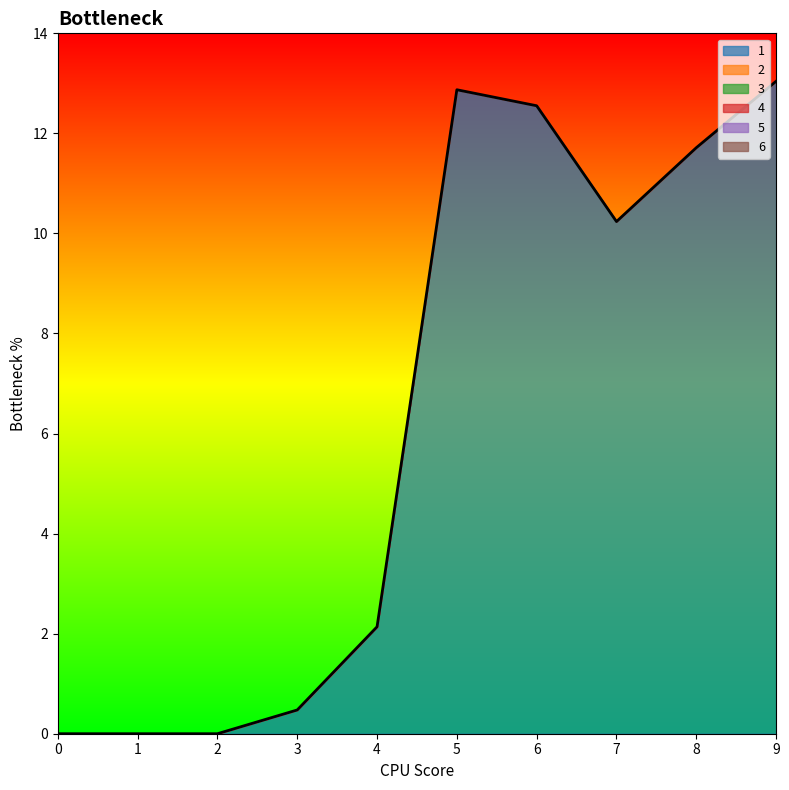

Reading left to right, transcribe all the data shown in this chart.

1: 0.0	0.0	0.0	0.5	2.1	12.9	12.6	10.2	11.7	13.0
2: 0.0	0.0	0.0	0.0	0.0	0.0	0.0	0.0	0.0	0.0
3: 0.0	0.0	0.0	0.0	0.0	0.0	0.0	0.0	0.0	0.0
4: 0.0	0.0	0.0	0.0	0.0	0.0	0.0	0.0	0.0	0.0
5: 0.0	0.0	0.0	0.0	0.0	0.0	0.0	0.0	0.0	0.0
6: 0.0	0.0	0.0	0.0	0.0	0.0	0.0	0.0	0.0	0.0